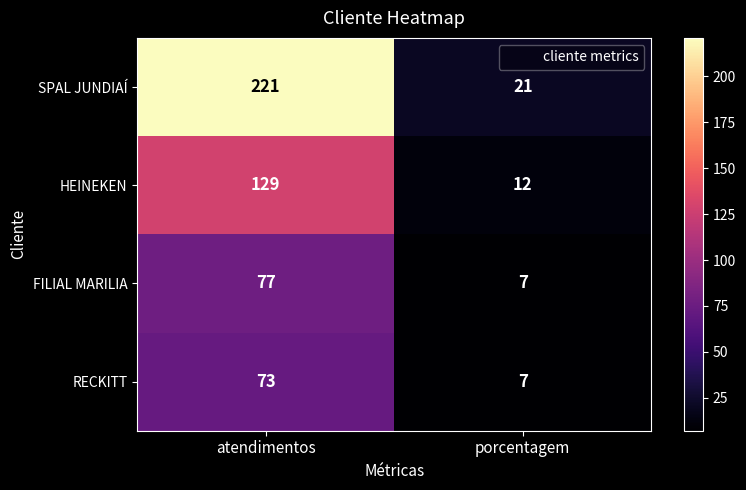

Rank the series by their maximum value, from highest to lowest.

SPAL JUNDIAÍ, HEINEKEN, FILIAL MARILIA, RECKITT